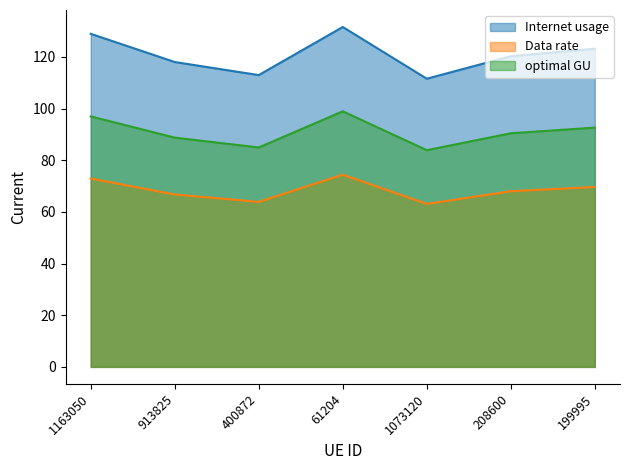

What is the difference between the optimal GU values at 199995 and 208600?

2.2